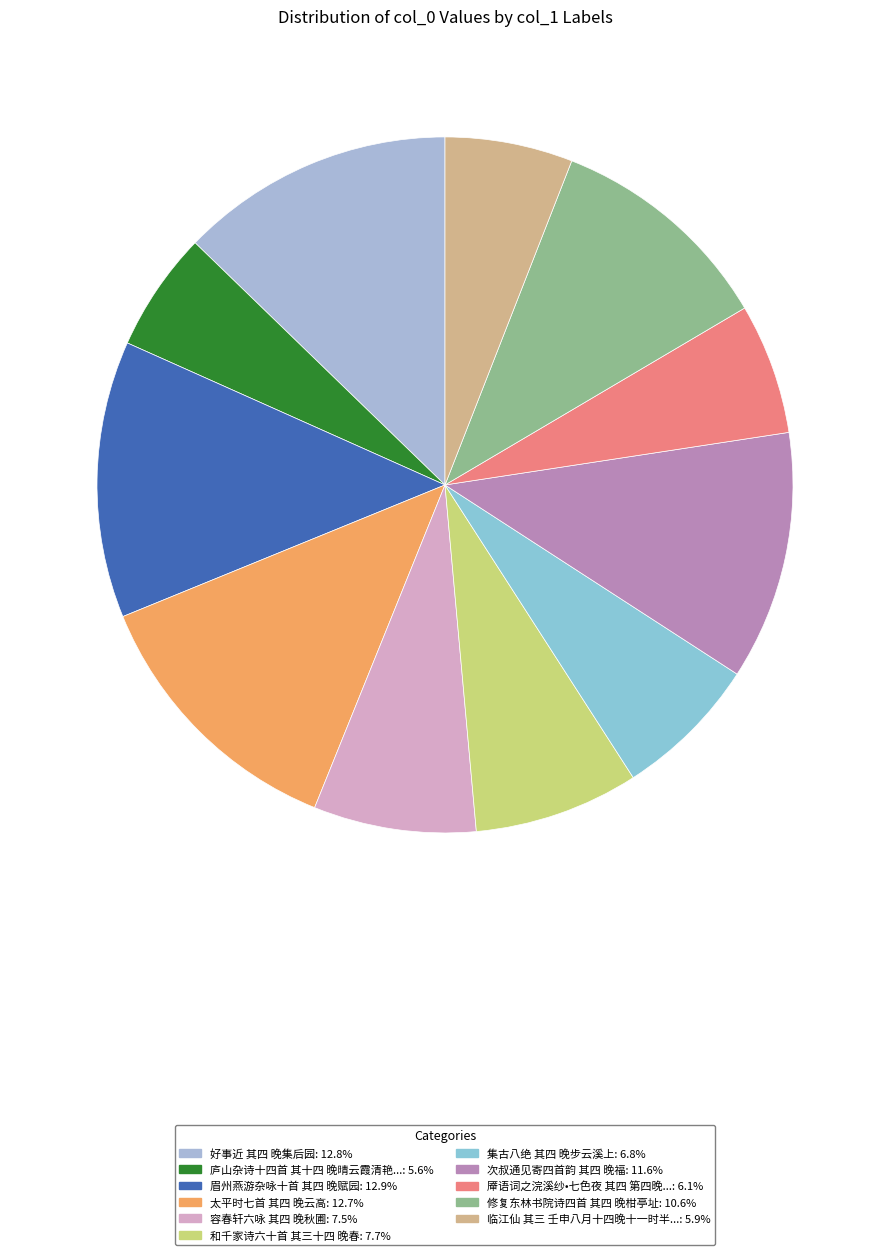

Count the number of slices in the pie.

11